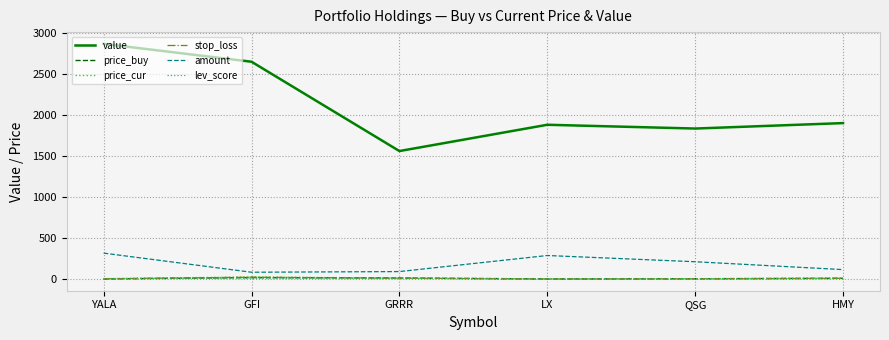

Is it true that value equals 1906.8 at HMY?

True